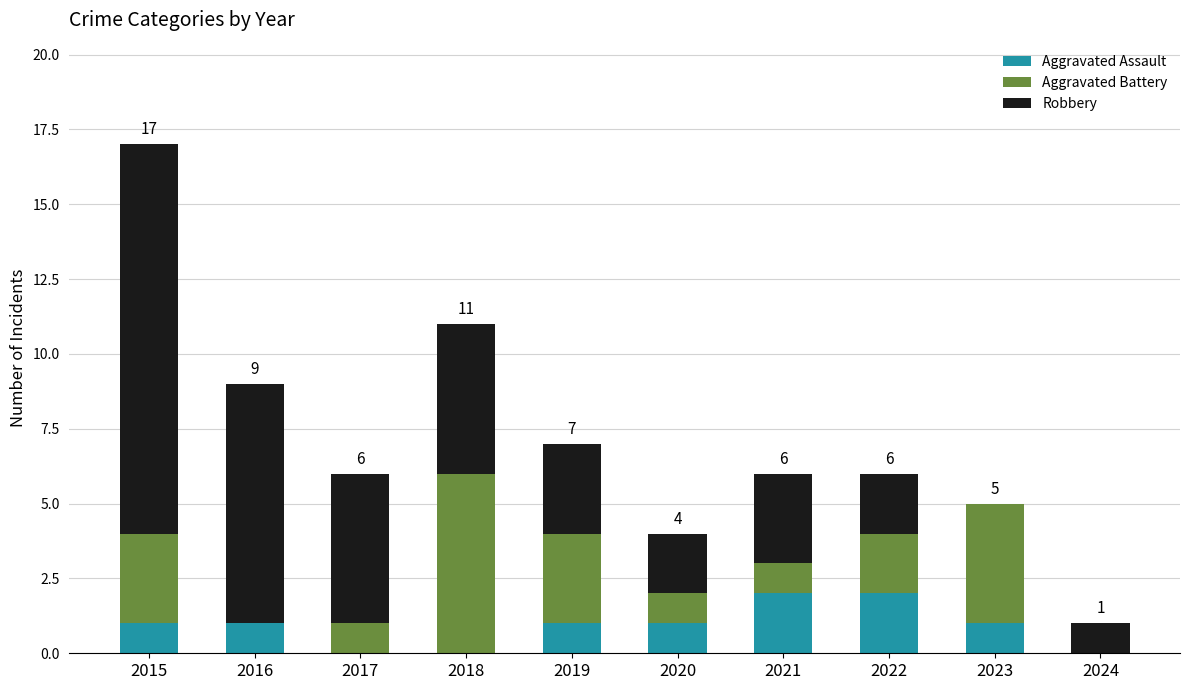

Count the number of categories in the chart.

10